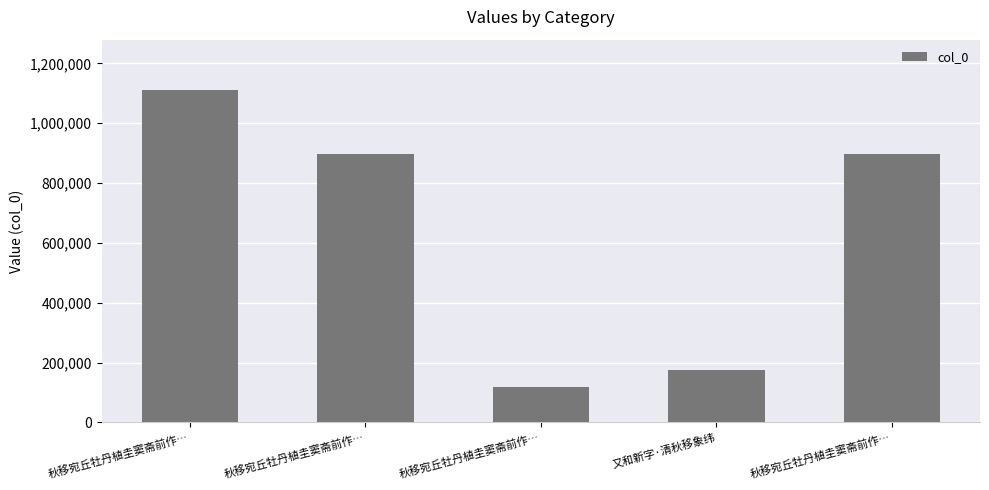

Does the chart contain any negative values?

No